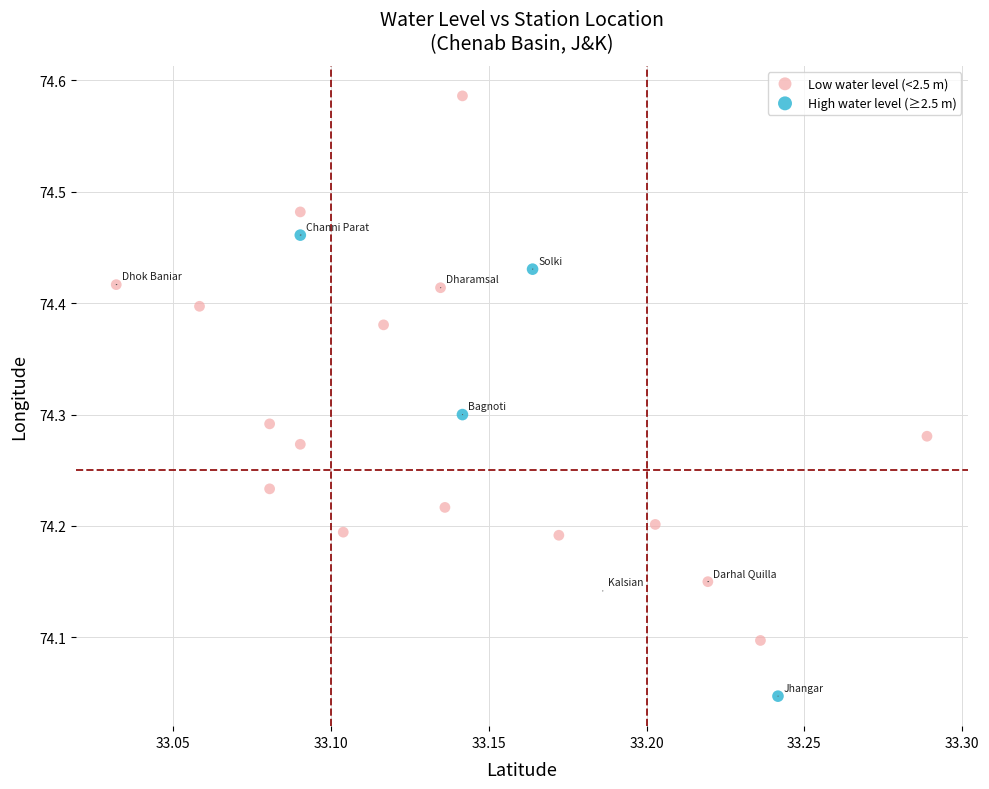

Which series reaches the maximum Y coordinate?

Low water level (<2.5 m)